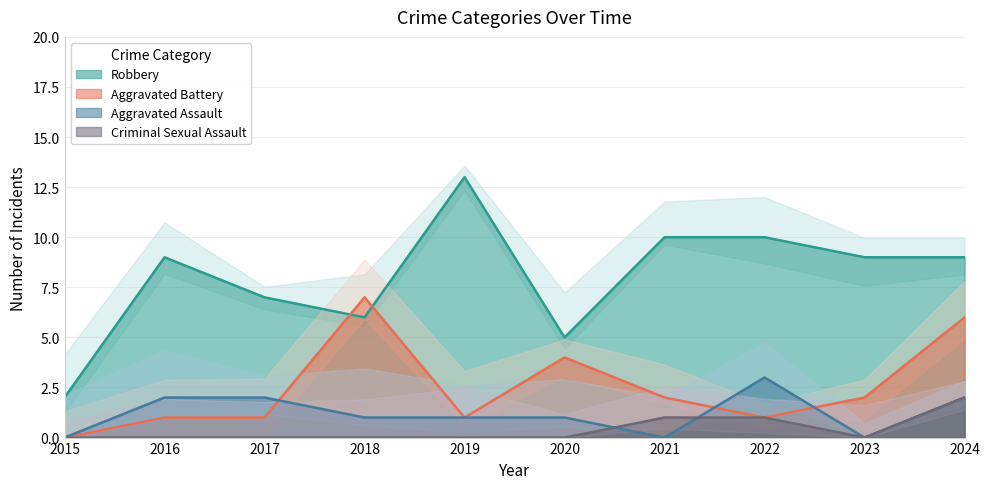

How many values in Criminal Sexual Assault are above zero?

3